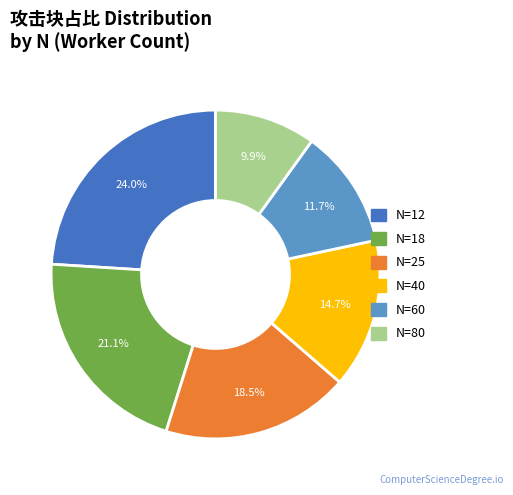

Count the number of slices in the pie.

6